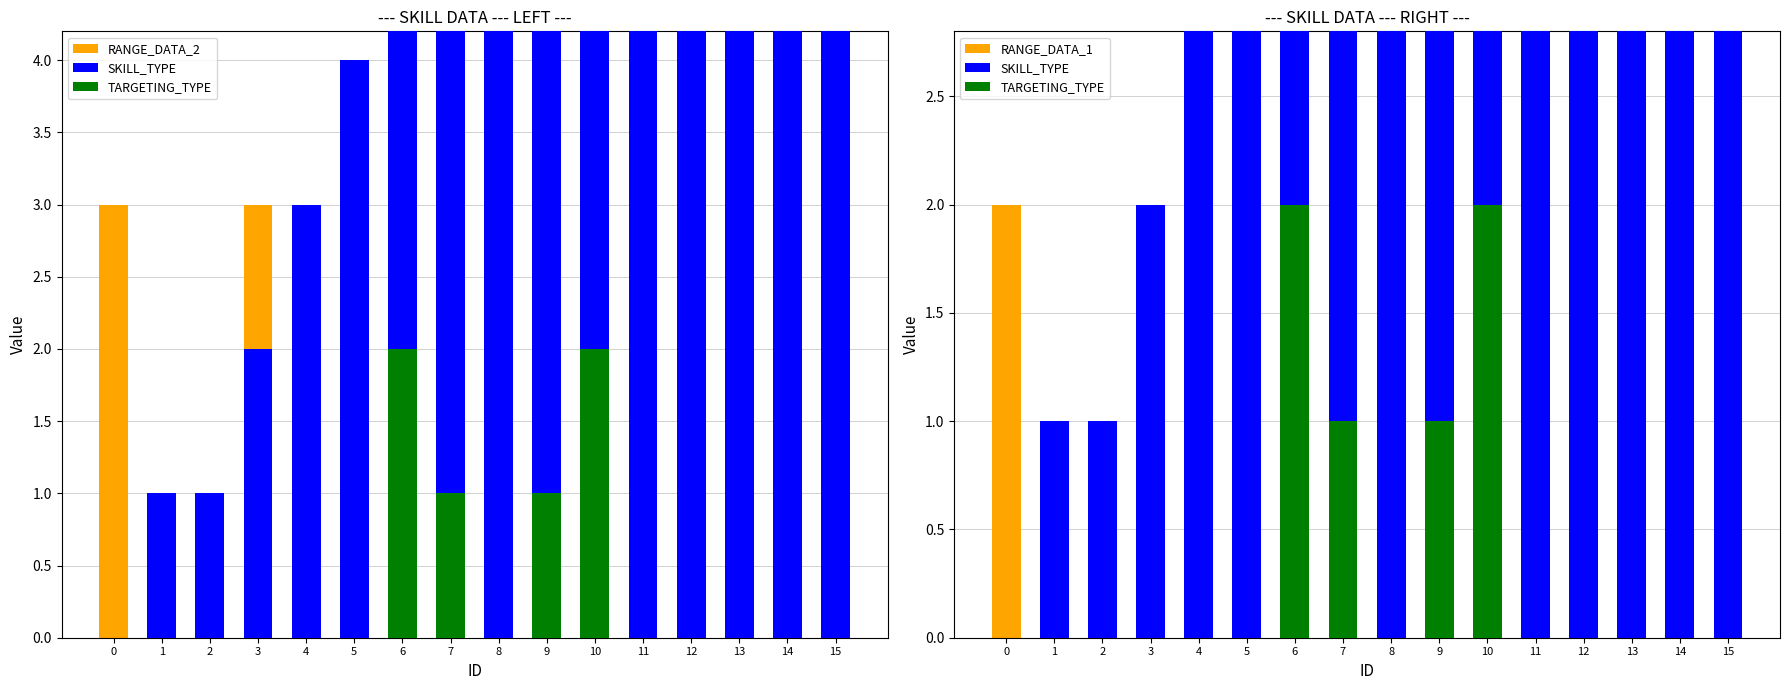

How many data points does each series have?

16